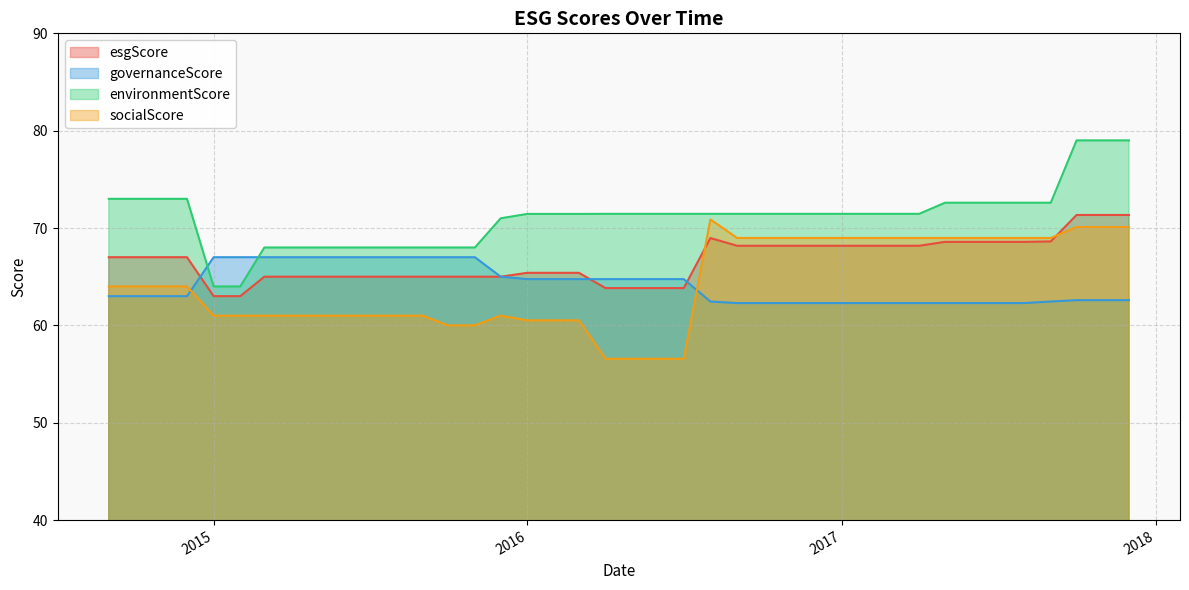

Which series has the largest total across all categories?

environmentScore